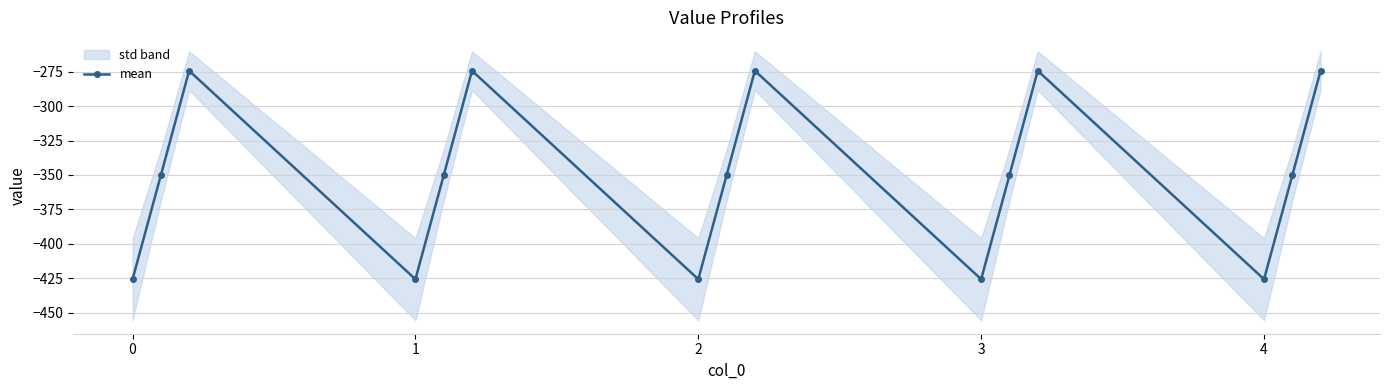

At which category does mean reach its first local valley?

1